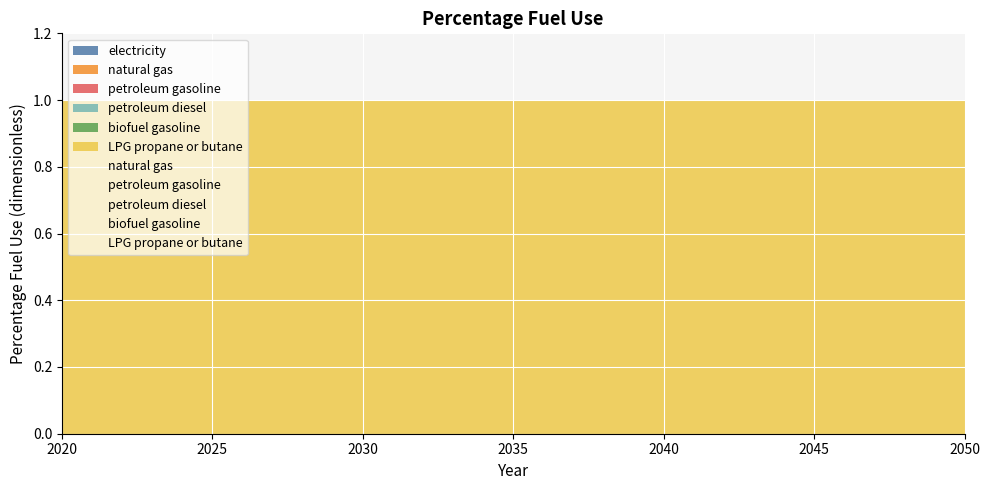

True or false: biofuel gasoline has more than 1 interior local peaks.

False